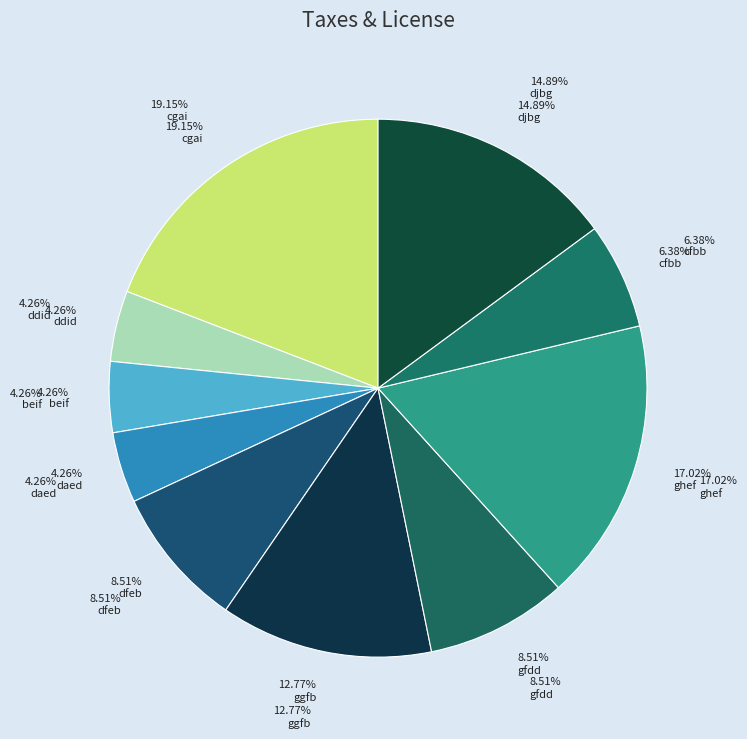

How many segments does this pie chart have?

10